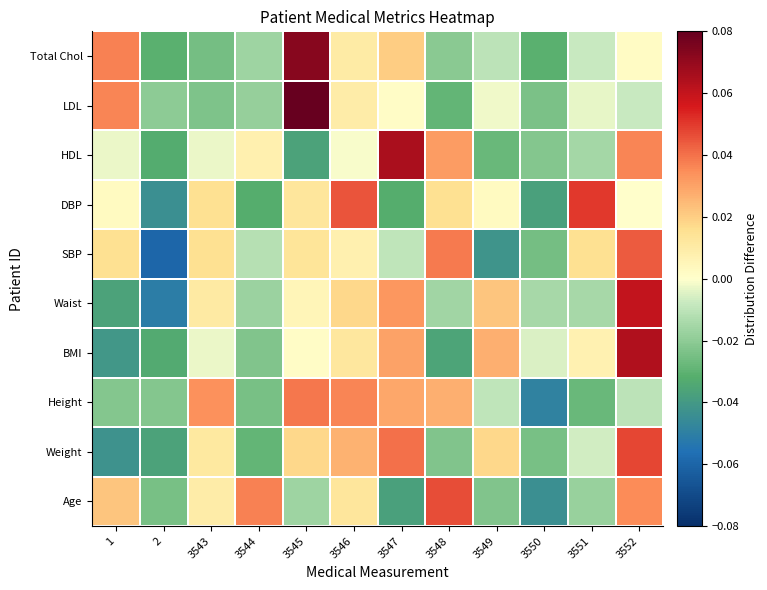

What is the greatest value displayed?

0.1